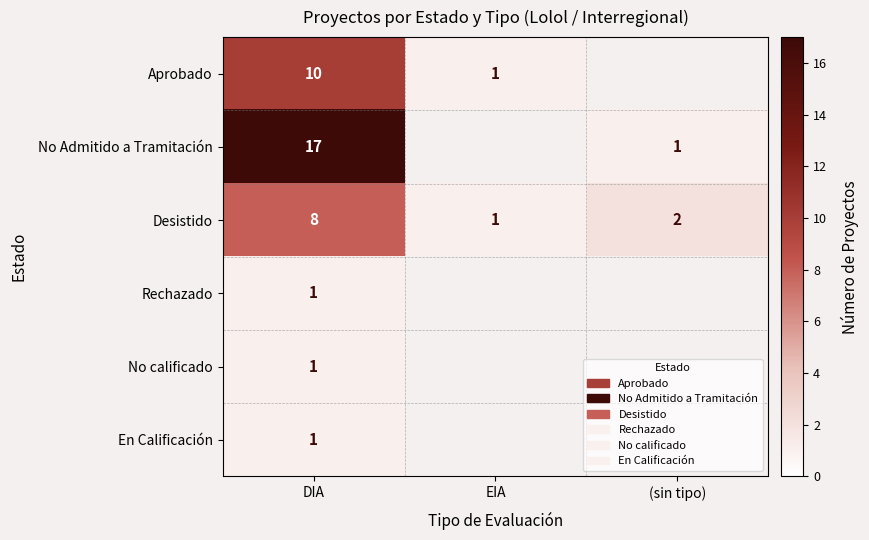

At how many categories does at least one series exceed 15?

1